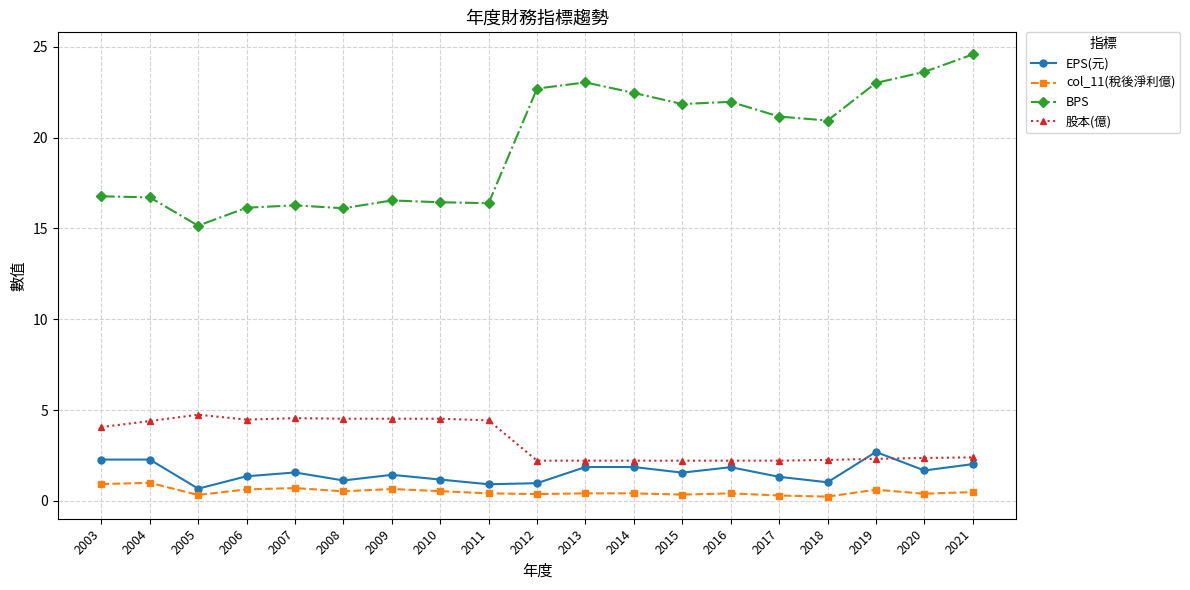

At which label is BPS closest to 19?

2018